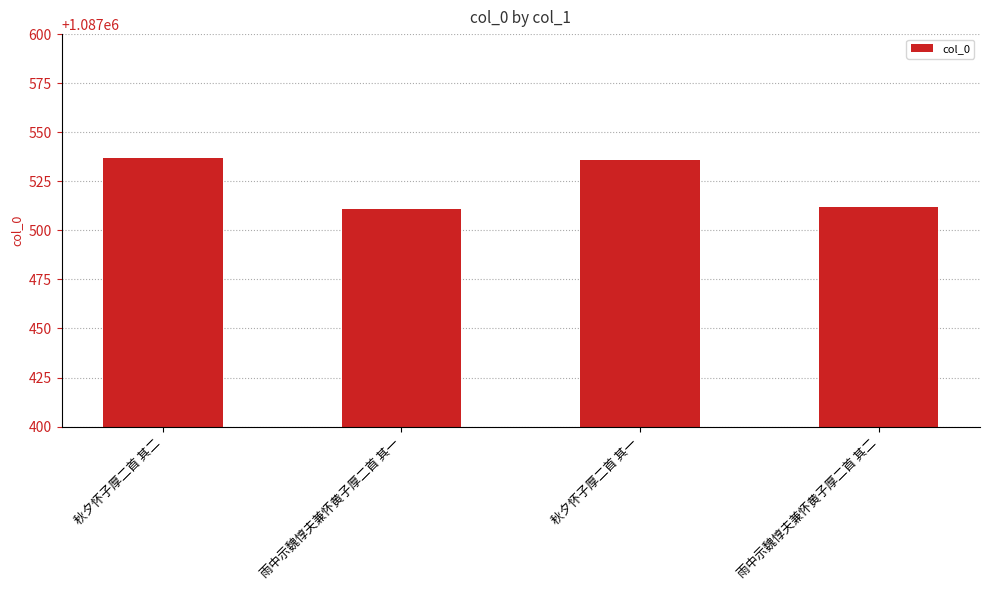

What is the sum of the values at 秋夕怀子厚二首 其一 and 雨中示魏惇夫兼怀黄子厚二首 其二?

2175048